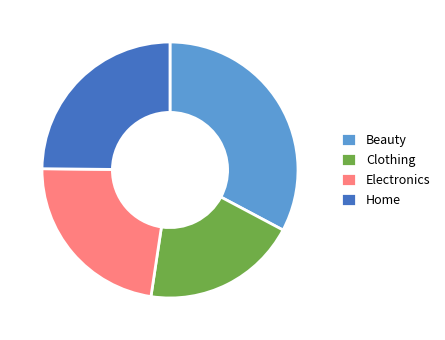

How many segments does this pie chart have?

4